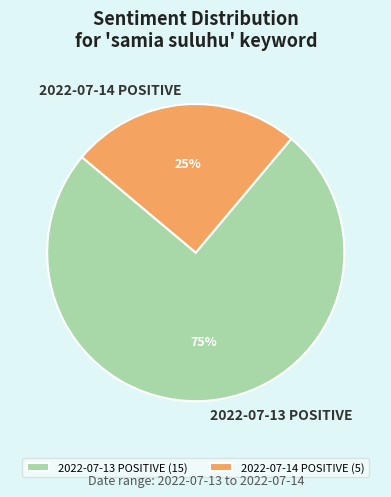

Combined, do 2022-07-13 POSITIVE and 2022-07-14 POSITIVE account for over 50%?

Yes